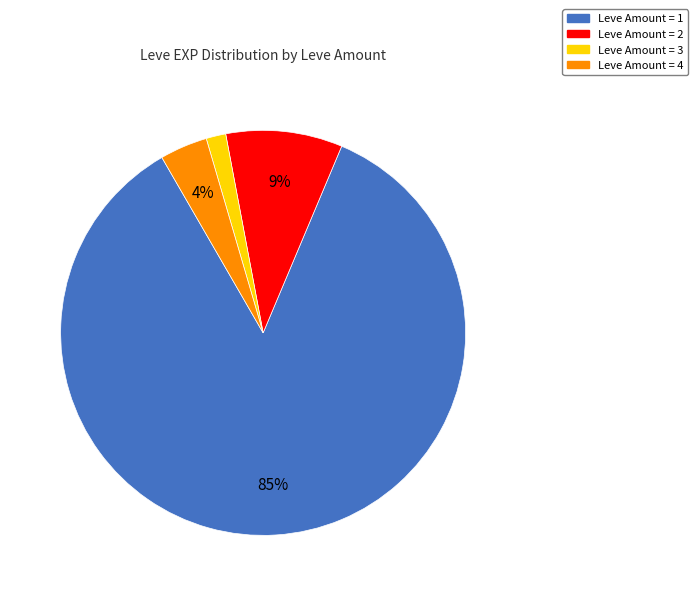

To the nearest percent, what is the average slice percentage?

25%